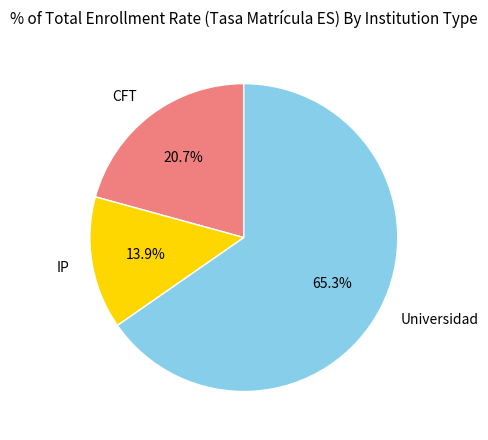

Does CFT represent more than half of the total?

No